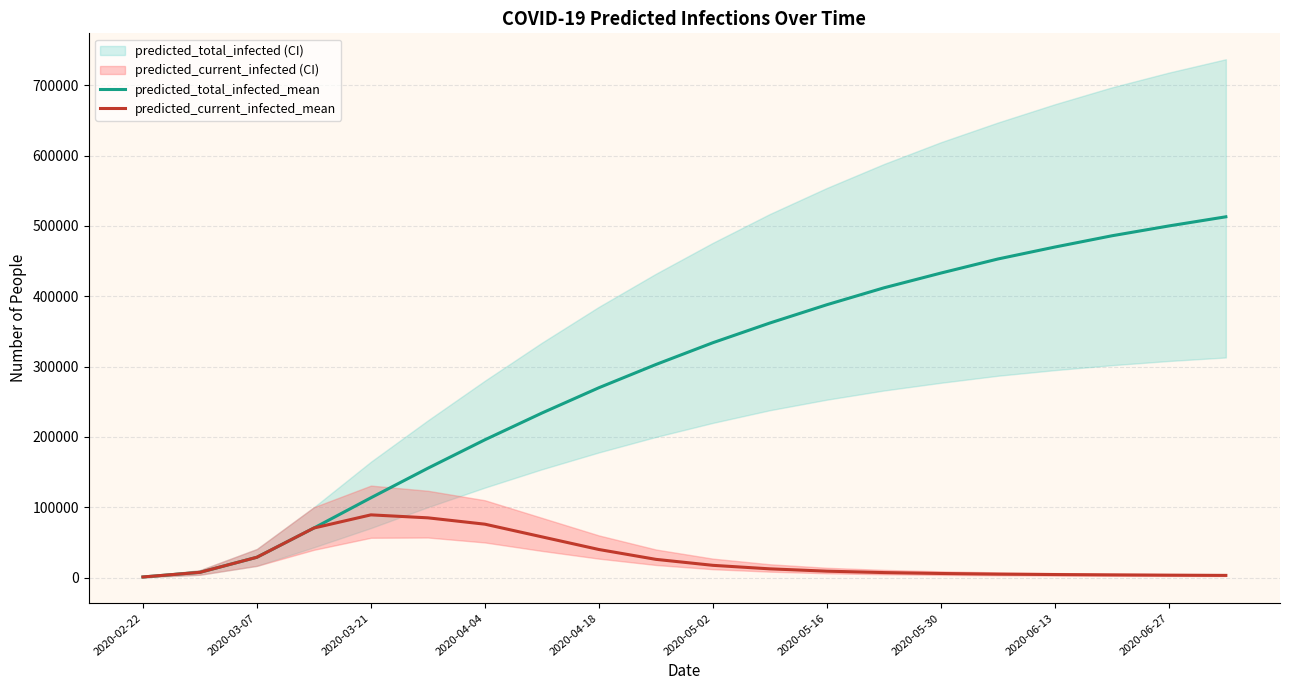

What is the approximate value of predicted_current_infected_mean at 2020-05-02, to the nearest 100?

17500